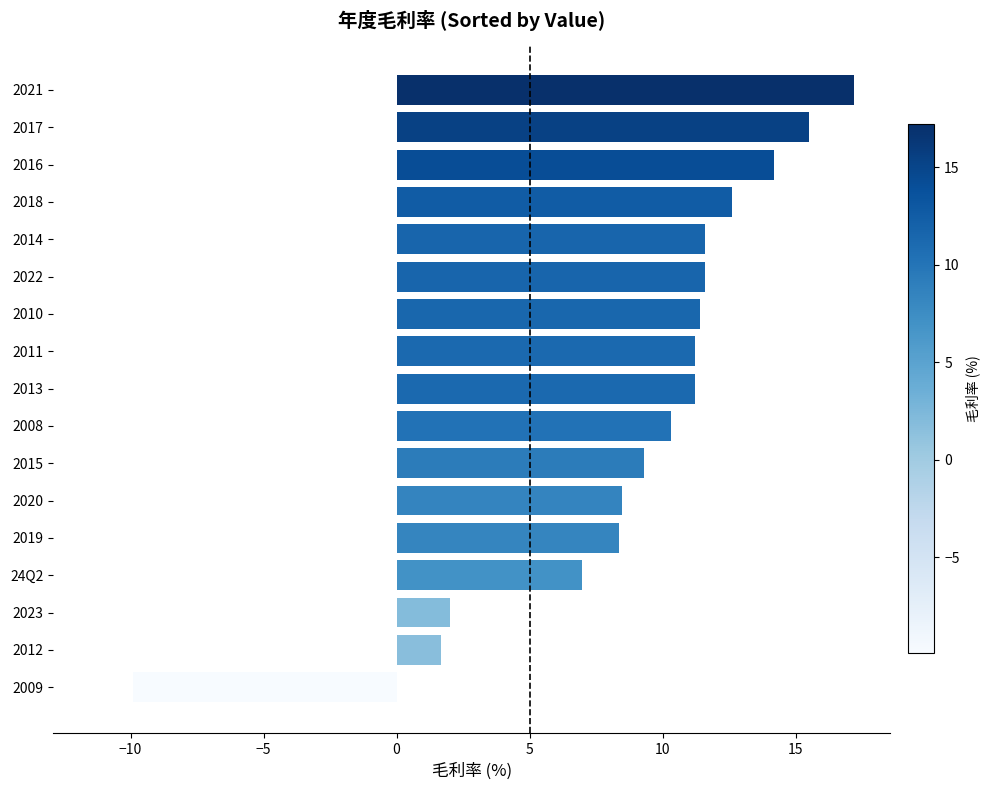

Which label corresponds to the smallest value in the chart?

2009